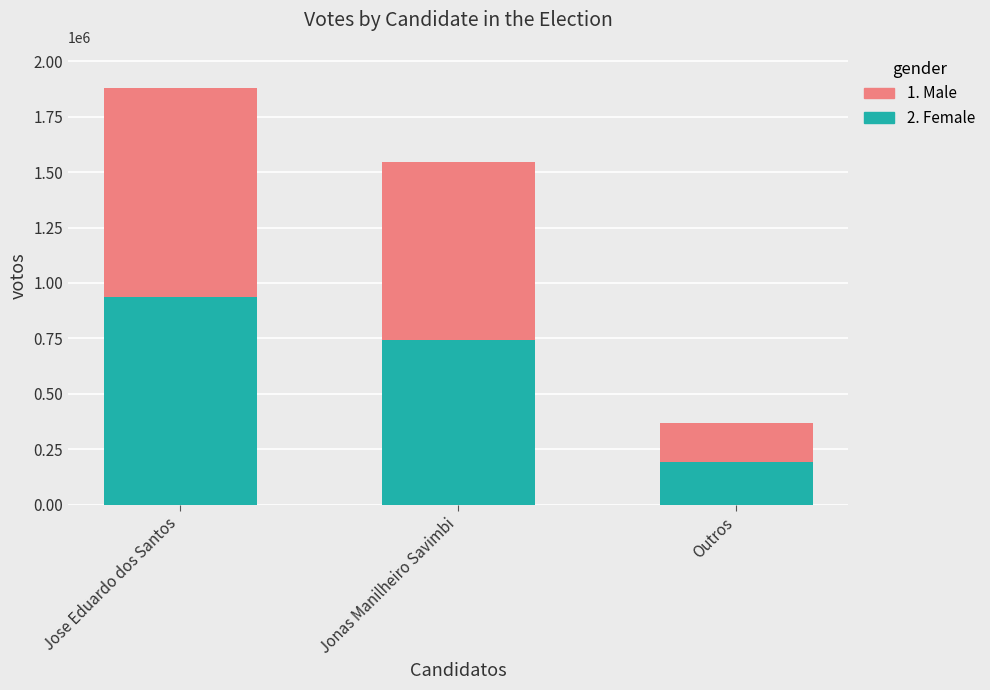

Count the number of categories in the chart.

3